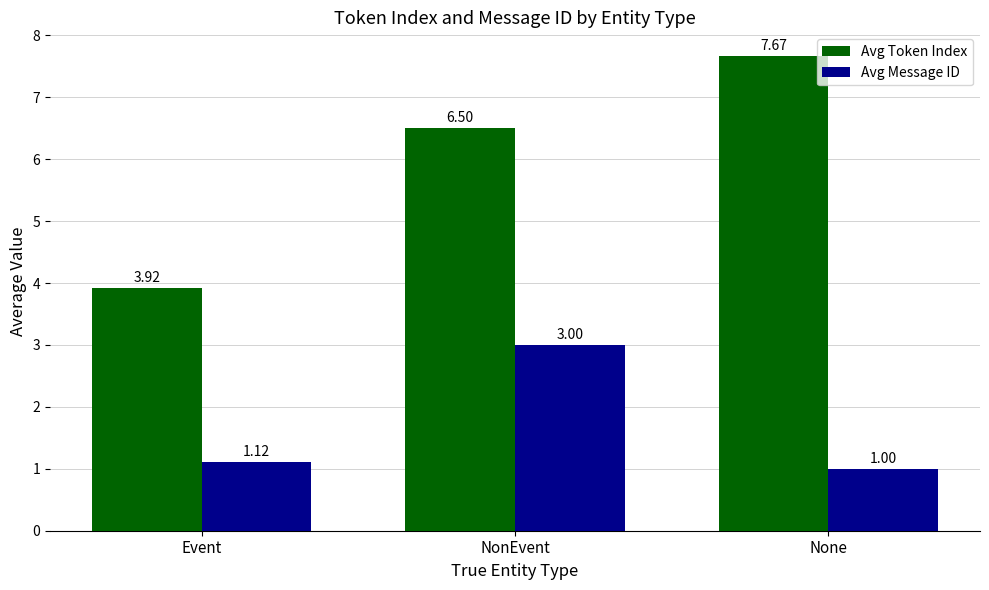

What is the difference between the maximum and minimum values in the Avg Token Index series?

3.7